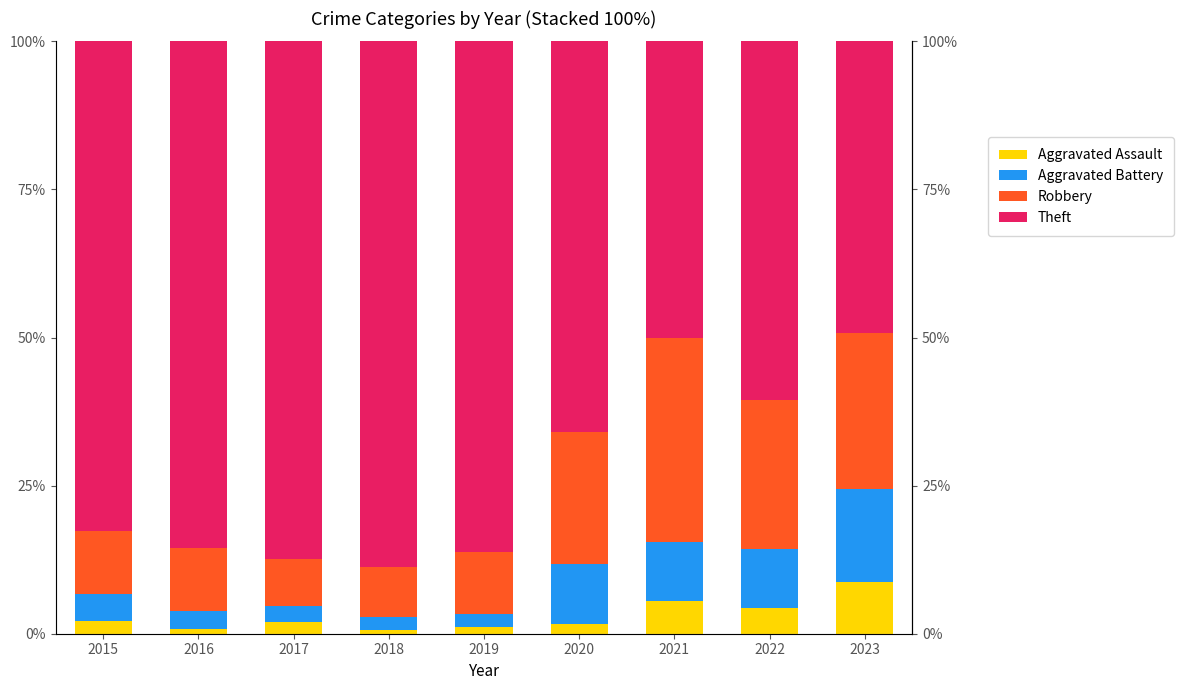

Reading right to left, extract all data points from this chart.

Aggravated Assault: 8.8	4.4	5.6	1.6	1.2	0.6	1.9	0.7	2.1
Aggravated Battery: 15.5	10.0	9.9	10.2	2.1	2.3	2.8	3.1	4.6
Robbery: 26.4	25.0	34.5	22.4	10.5	8.4	8.0	10.6	10.6
Theft: 49.2	60.6	50.0	65.9	86.2	88.7	87.3	85.5	82.6